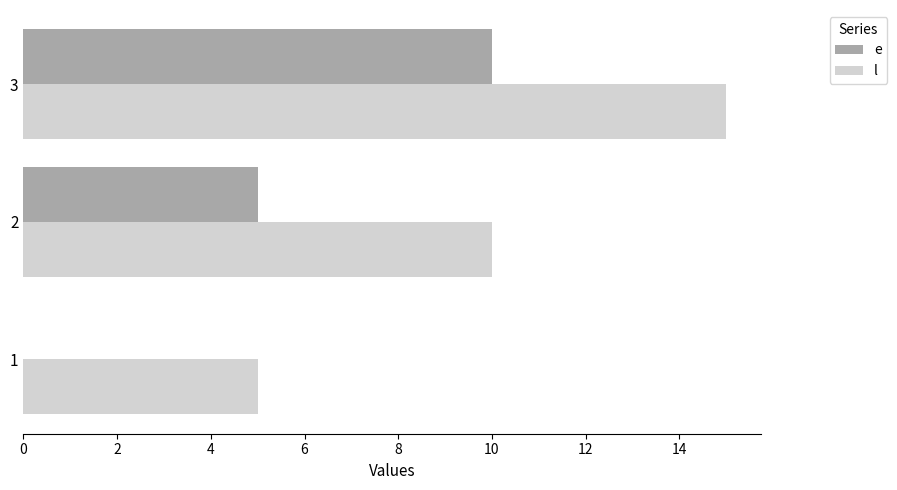

At which label does l reach its peak?

3